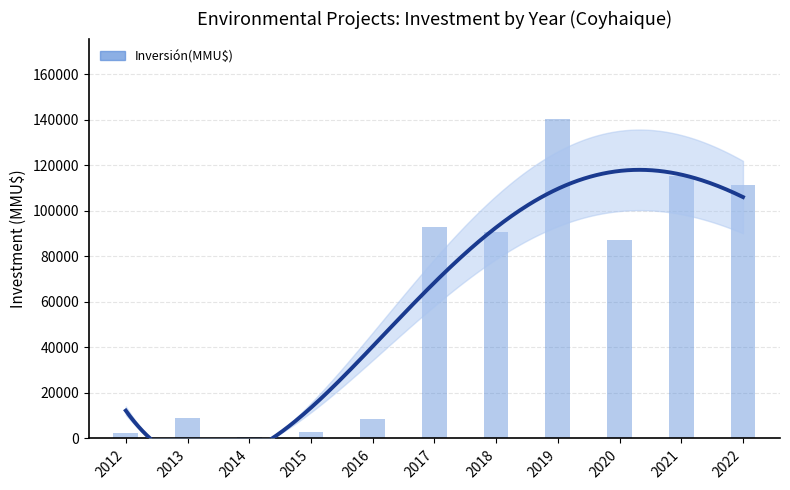

What is the difference between the maximum and minimum values?

139940